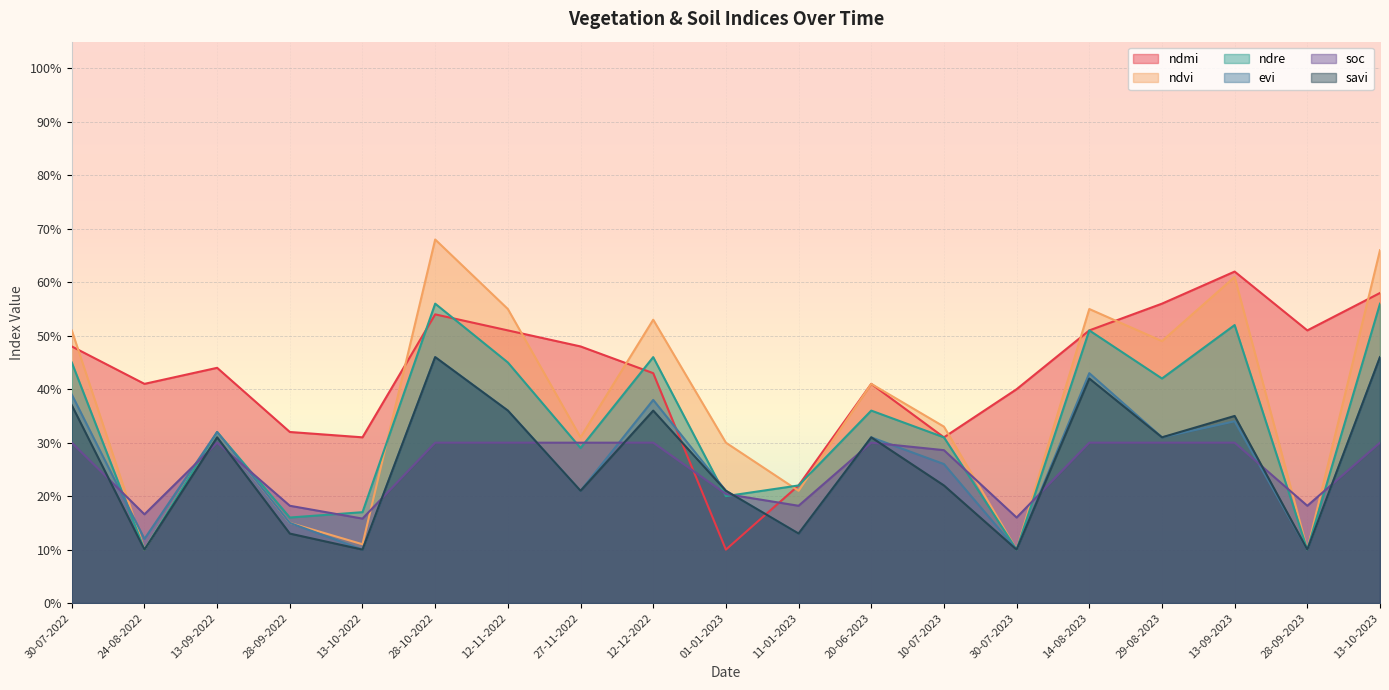

Reading left to right, transcribe all the data shown in this chart.

ndmi: 30-07-2022=0.5	24-08-2022=0.4	13-09-2022=0.4	28-09-2022=0.3	13-10-2022=0.3	28-10-2022=0.5	12-11-2022=0.5	27-11-2022=0.5	12-12-2022=0.4	01-01-2023=0.1	11-01-2023=0.2	20-06-2023=0.4	10-07-2023=0.3	30-07-2023=0.4	14-08-2023=0.5	29-08-2023=0.6	13-09-2023=0.6	28-09-2023=0.5	13-10-2023=0.6
ndvi: 30-07-2022=0.5	24-08-2022=0.1	13-09-2022=0.3	28-09-2022=0.1	13-10-2022=0.1	28-10-2022=0.7	12-11-2022=0.6	27-11-2022=0.3	12-12-2022=0.5	01-01-2023=0.3	11-01-2023=0.2	20-06-2023=0.4	10-07-2023=0.3	30-07-2023=0.1	14-08-2023=0.6	29-08-2023=0.5	13-09-2023=0.6	28-09-2023=0.1	13-10-2023=0.7
ndre: 30-07-2022=0.5	24-08-2022=0.1	13-09-2022=0.3	28-09-2022=0.2	13-10-2022=0.2	28-10-2022=0.6	12-11-2022=0.5	27-11-2022=0.3	12-12-2022=0.5	01-01-2023=0.2	11-01-2023=0.2	20-06-2023=0.4	10-07-2023=0.3	30-07-2023=0.1	14-08-2023=0.5	29-08-2023=0.4	13-09-2023=0.5	28-09-2023=0.1	13-10-2023=0.6
evi: 30-07-2022=0.4	24-08-2022=0.1	13-09-2022=0.3	28-09-2022=0.1	13-10-2022=0.1	28-10-2022=0.5	12-11-2022=0.4	27-11-2022=0.2	12-12-2022=0.4	01-01-2023=0.2	11-01-2023=0.1	20-06-2023=0.3	10-07-2023=0.3	30-07-2023=0.1	14-08-2023=0.4	29-08-2023=0.3	13-09-2023=0.3	28-09-2023=0.1	13-10-2023=0.5
soc: 30-07-2022=0.3	24-08-2022=0.2	13-09-2022=0.3	28-09-2022=0.2	13-10-2022=0.2	28-10-2022=0.3	12-11-2022=0.3	27-11-2022=0.3	12-12-2022=0.3	01-01-2023=0.2	11-01-2023=0.2	20-06-2023=0.3	10-07-2023=0.3	30-07-2023=0.2	14-08-2023=0.3	29-08-2023=0.3	13-09-2023=0.3	28-09-2023=0.2	13-10-2023=0.3
savi: 30-07-2022=0.4	24-08-2022=0.1	13-09-2022=0.3	28-09-2022=0.1	13-10-2022=0.1	28-10-2022=0.5	12-11-2022=0.4	27-11-2022=0.2	12-12-2022=0.4	01-01-2023=0.2	11-01-2023=0.1	20-06-2023=0.3	10-07-2023=0.2	30-07-2023=0.1	14-08-2023=0.4	29-08-2023=0.3	13-09-2023=0.3	28-09-2023=0.1	13-10-2023=0.5